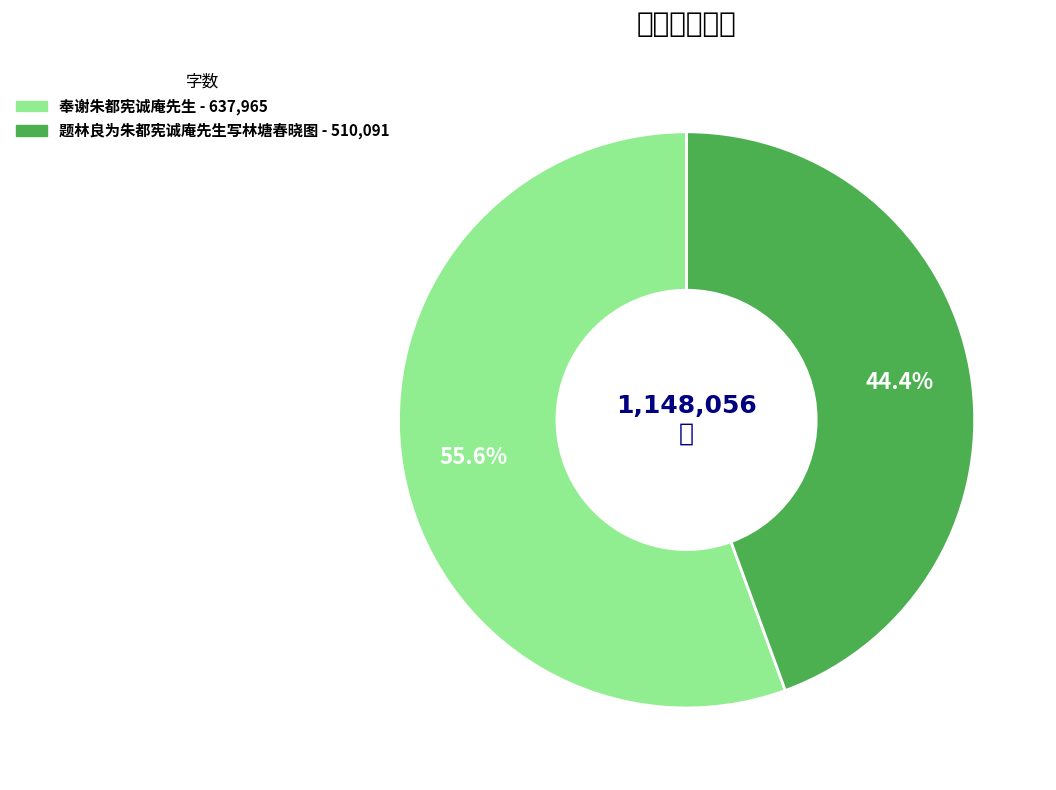

What portion of the pie excludes 题林良为朱都宪诚庵先生写林塘春晓图?

55.6%